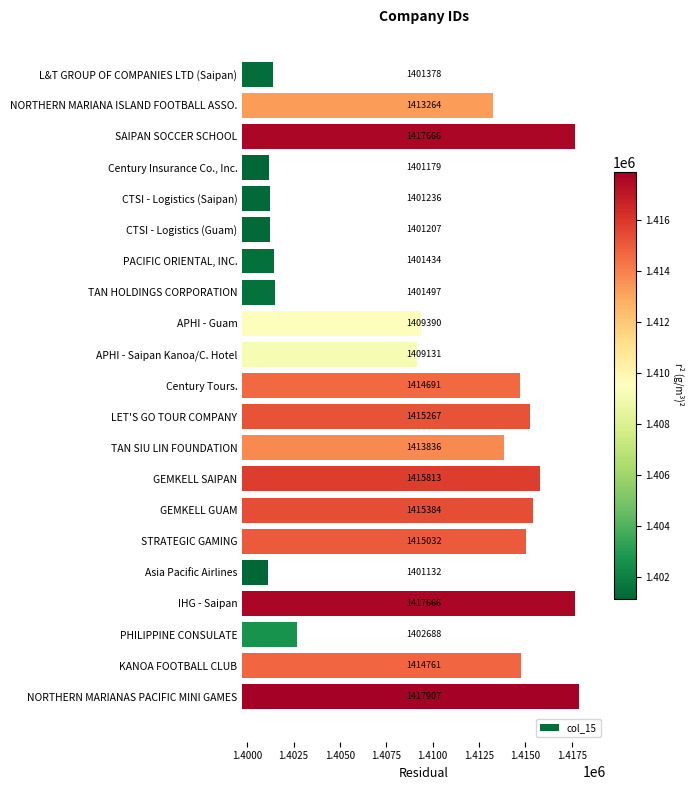

What is the difference between the second highest and second lowest values?

16487